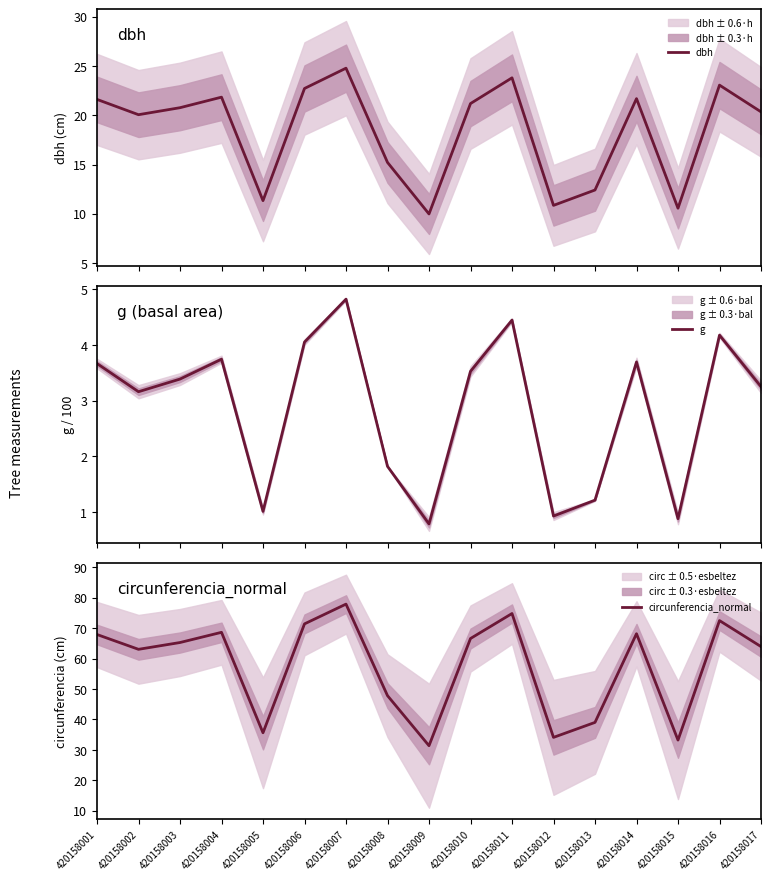

How many interior local peaks does the dbh series have?

5